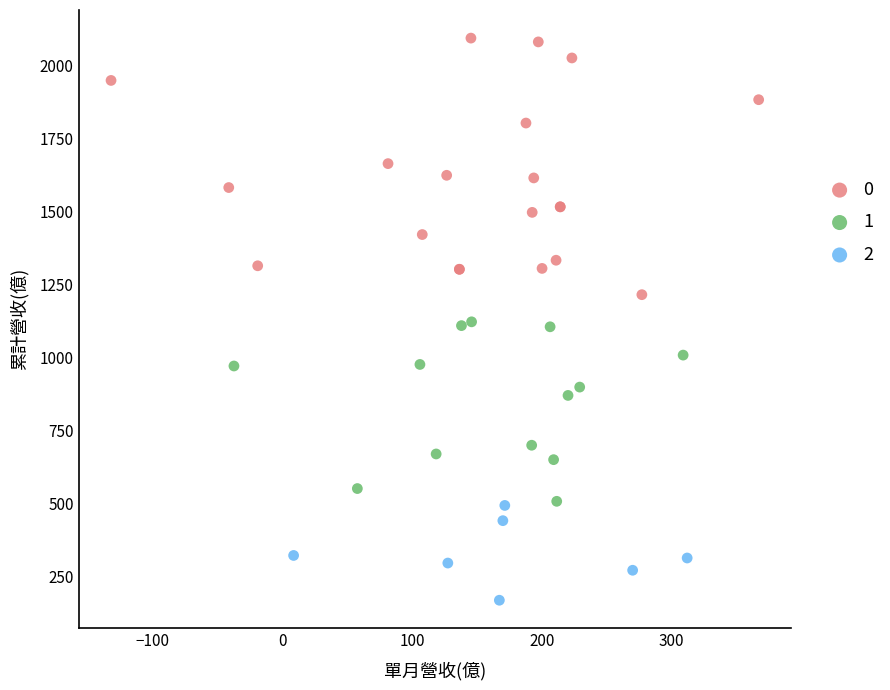

Which series contains the highest Y value?

0